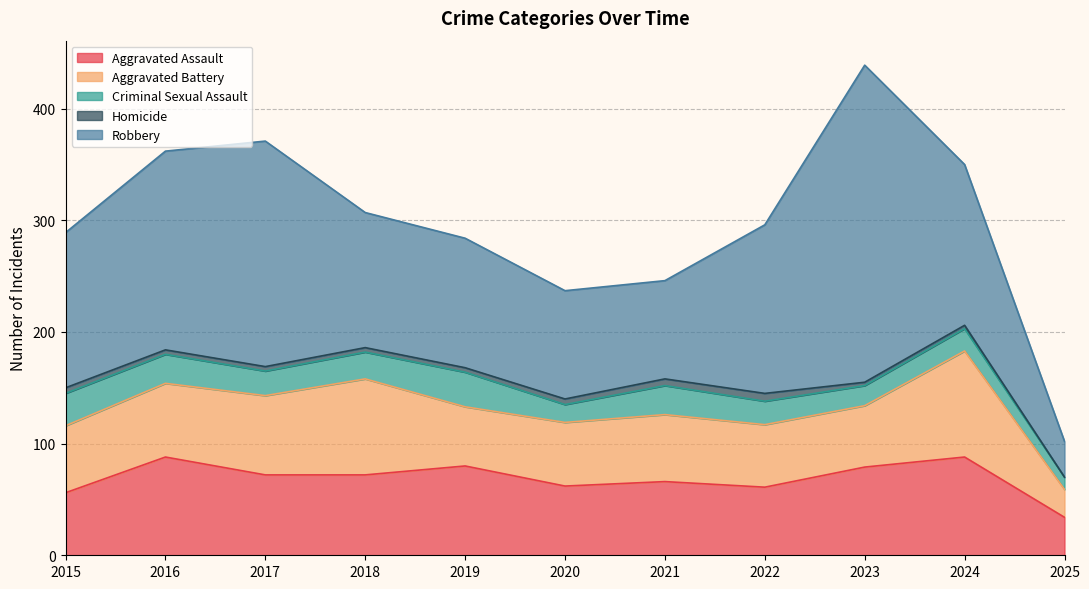

How many lines are shown in the chart?

5